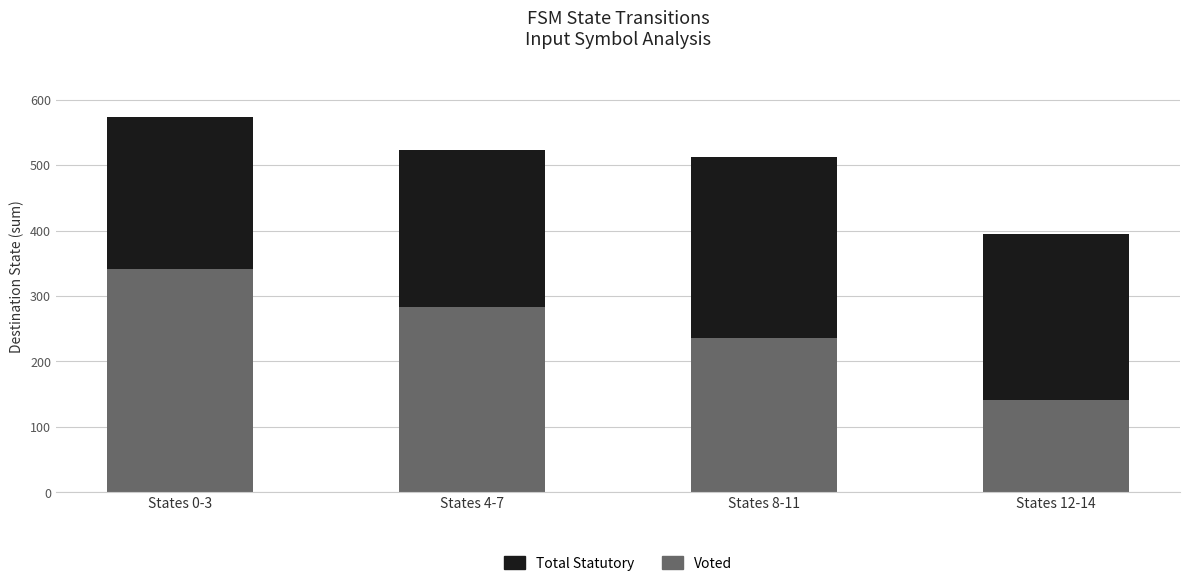

What is the total value across all series at States 0-3?

573